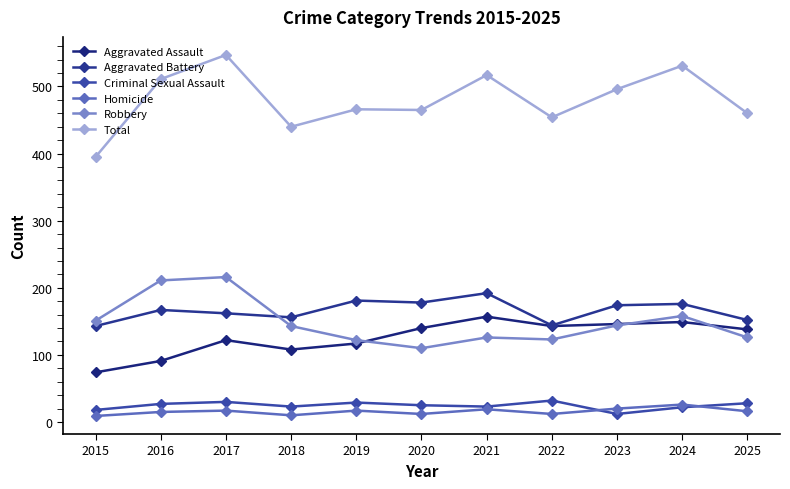

Reading left to right, transcribe all the data shown in this chart.

Aggravated Assault: 74	91	122	108	117	140	157	143	146	149	138
Aggravated Battery: 143	167	162	156	181	178	192	144	174	176	152
Criminal Sexual Assault: 18	27	30	23	29	25	23	32	12	22	28
Homicide: 9	15	17	10	17	12	19	12	20	26	16
Robbery: 151	211	216	143	122	110	126	123	144	158	126
Total: 395	511	547	440	466	465	517	454	496	531	460